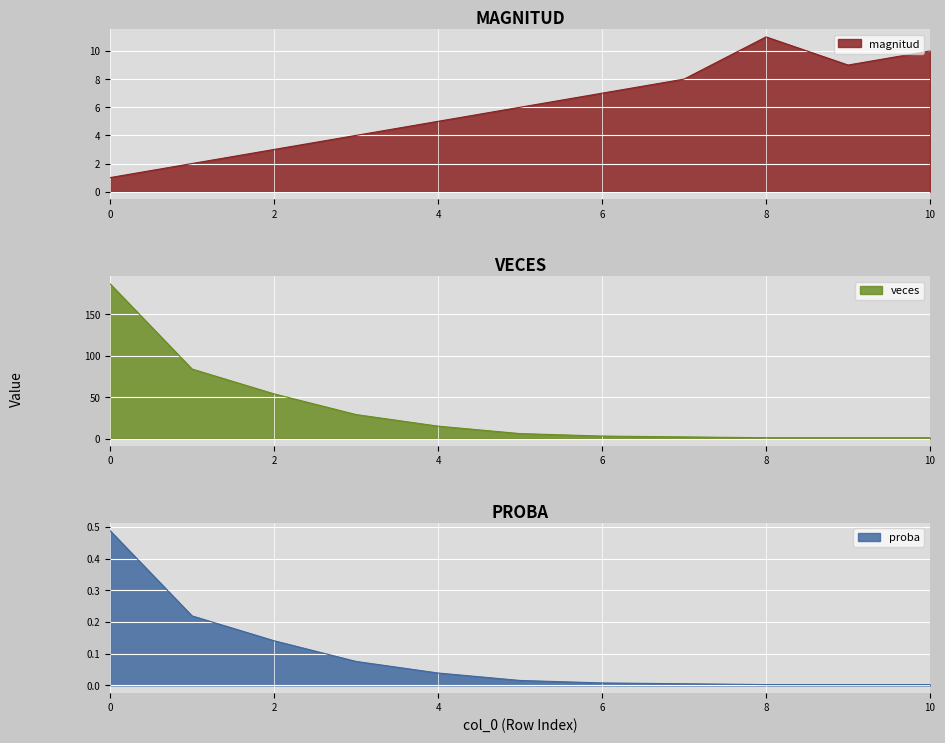

The magnitud series shows 1.3 at 3. True or false?

False